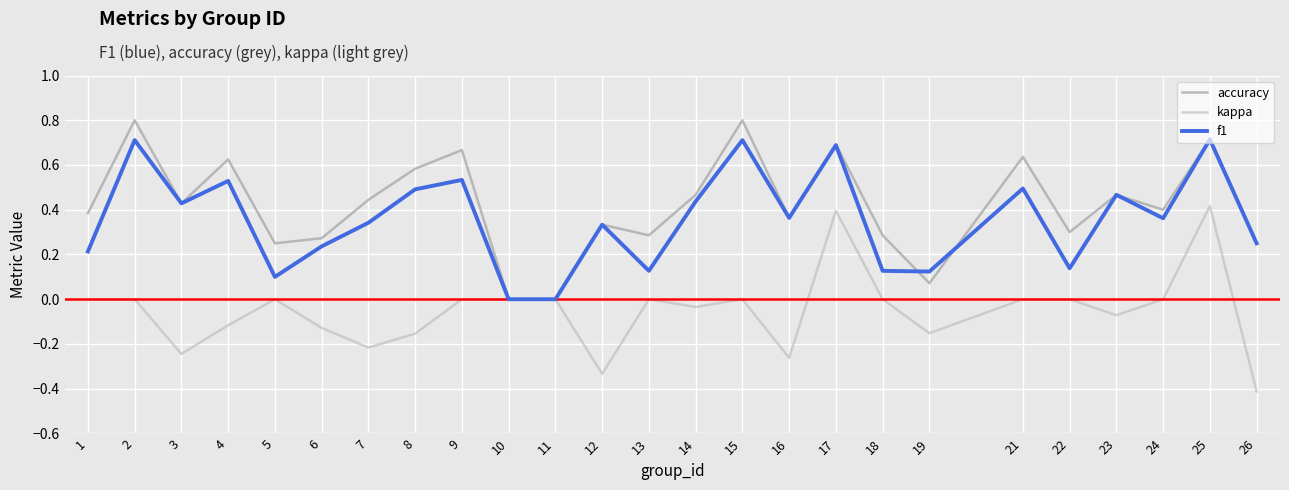

How many lines are shown in the chart?

3